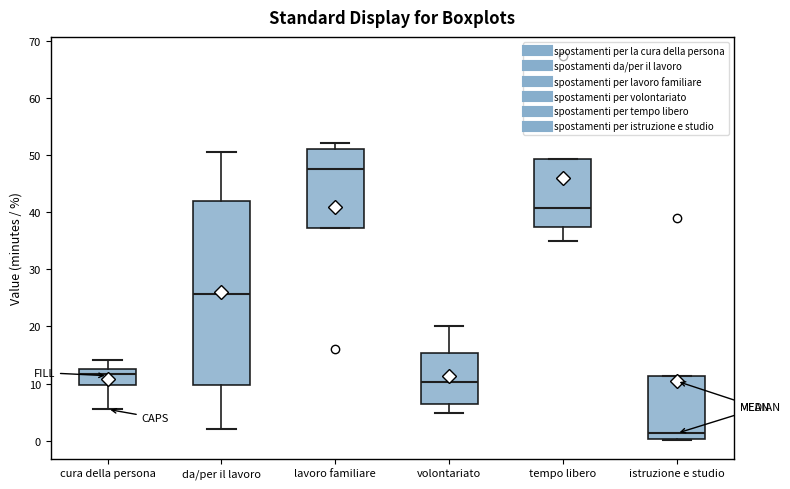

Where is the upper edge of the box for da/per il lavoro on the y-axis? The values are not printed on the chart, so give them approximately, as read against the axis.

42